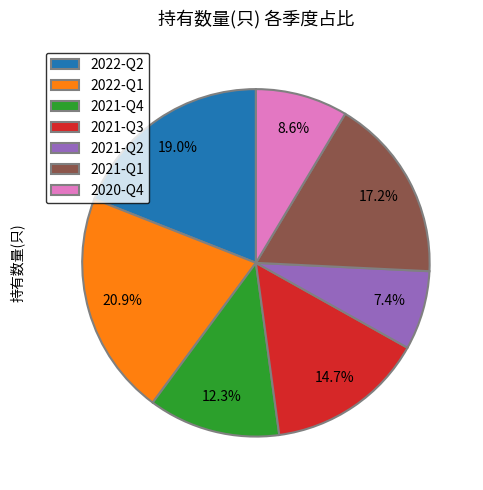

How many slices are in this pie chart?

7